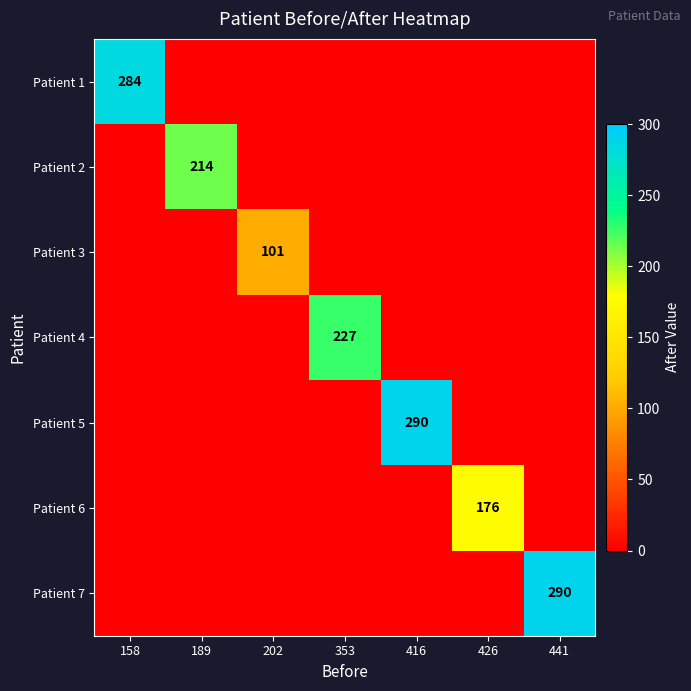

True or false: Patient 1 has a value of 471 at 158.

False